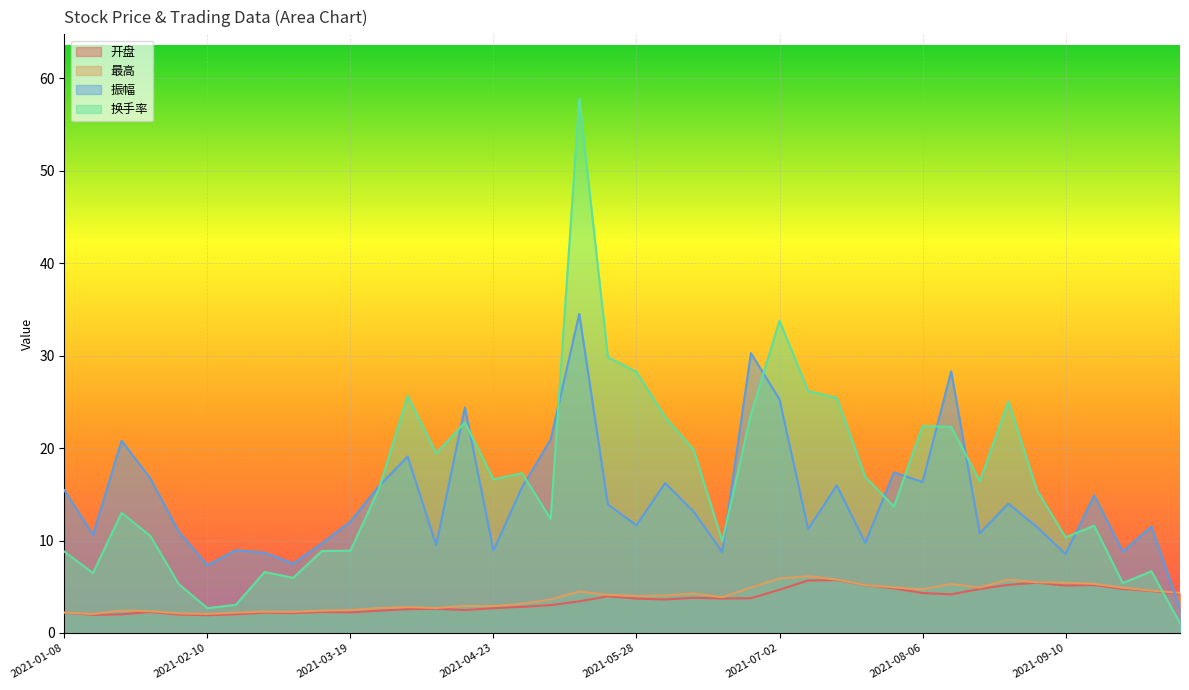

What is the difference between the 最高 values at 2021-07-02 and 2021-06-18?

2.0